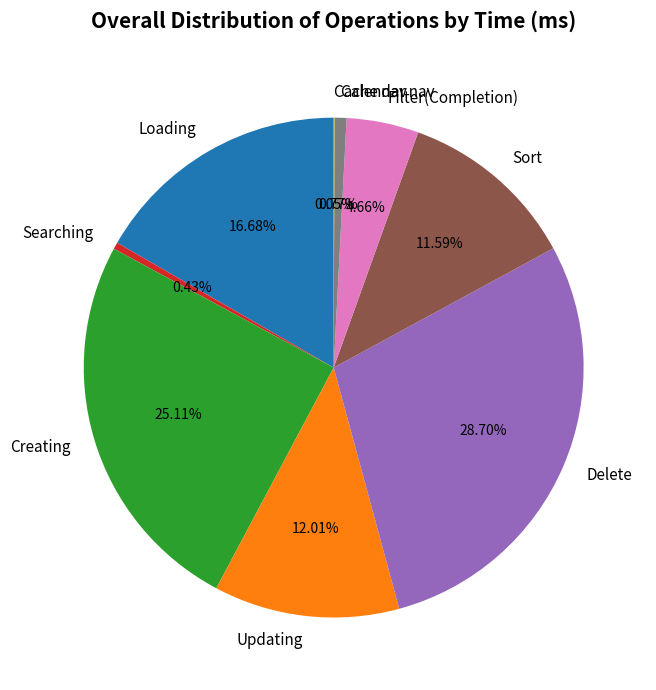

Is it true that Calendar nav is 11% of the pie?

False